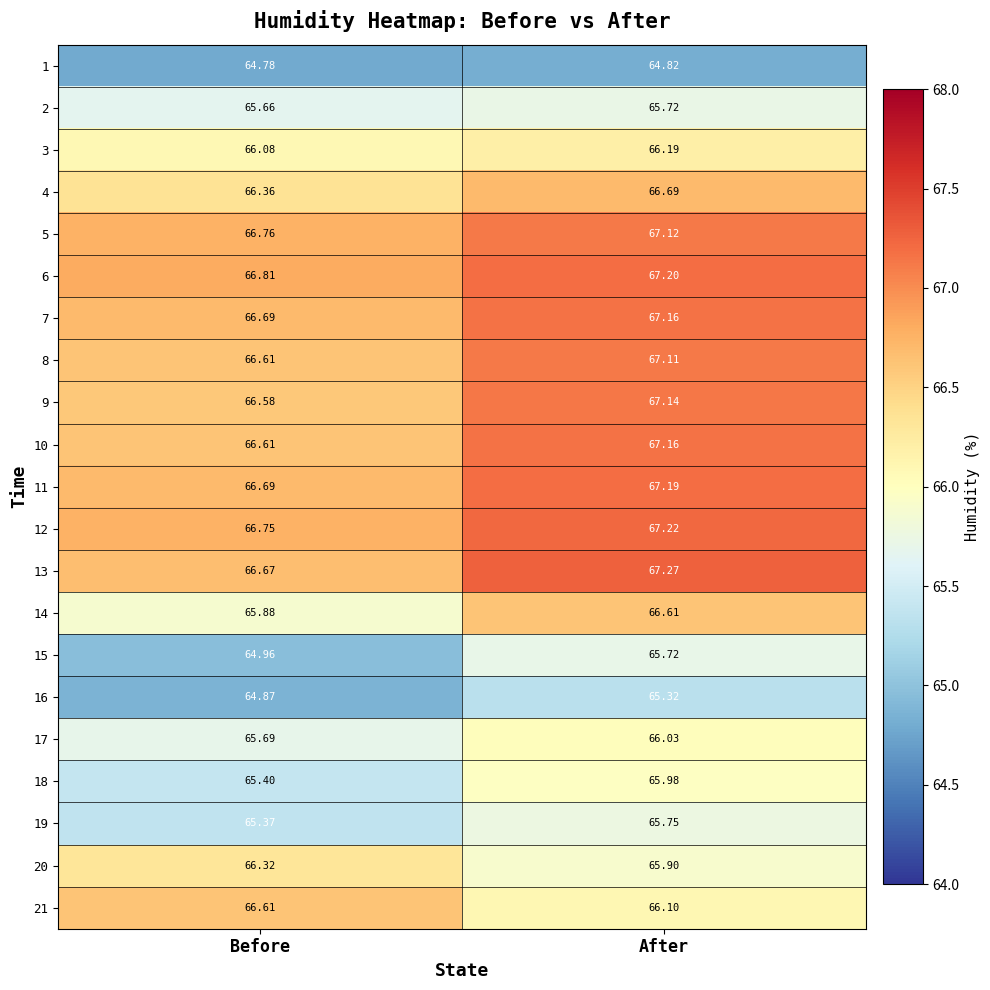

Which series has the widest spread of values?

15